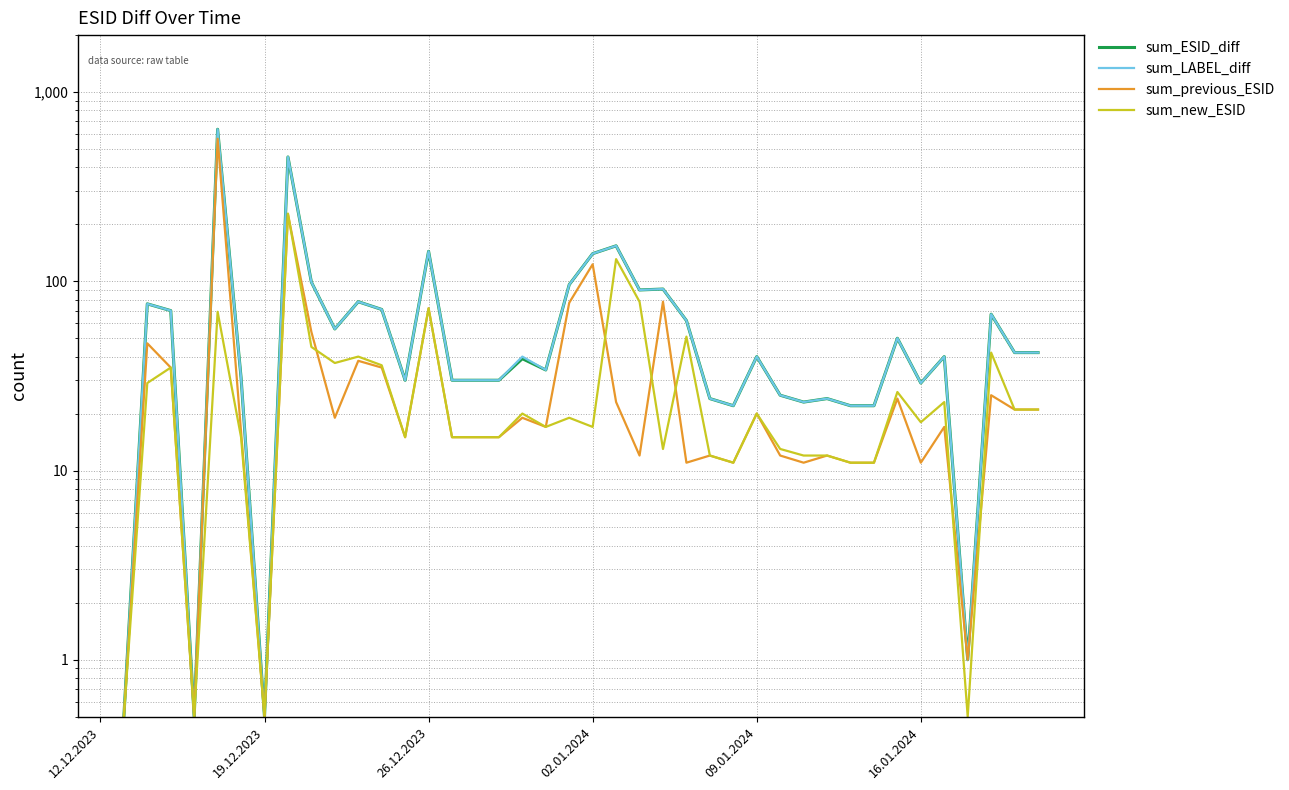

List the series in order of their peak value, highest first.

sum_ESID_diff, sum_LABEL_diff, sum_previous_ESID, sum_new_ESID